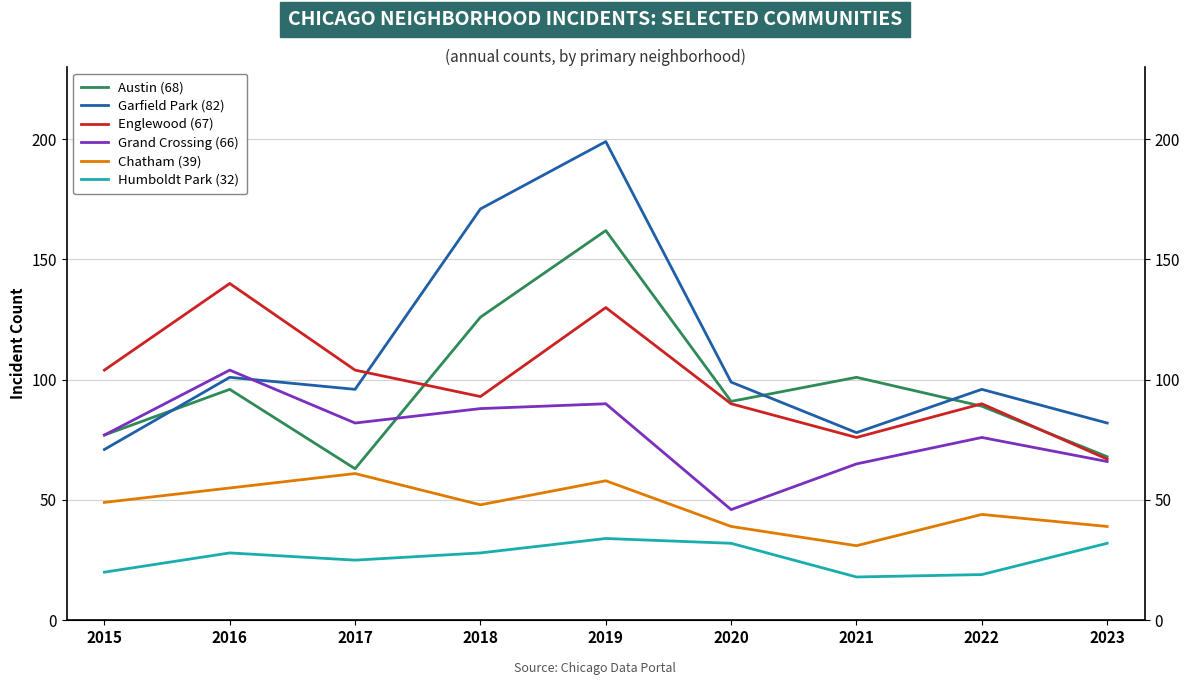

The Chatham (39) series shows 44 at 2022. True or false?

True